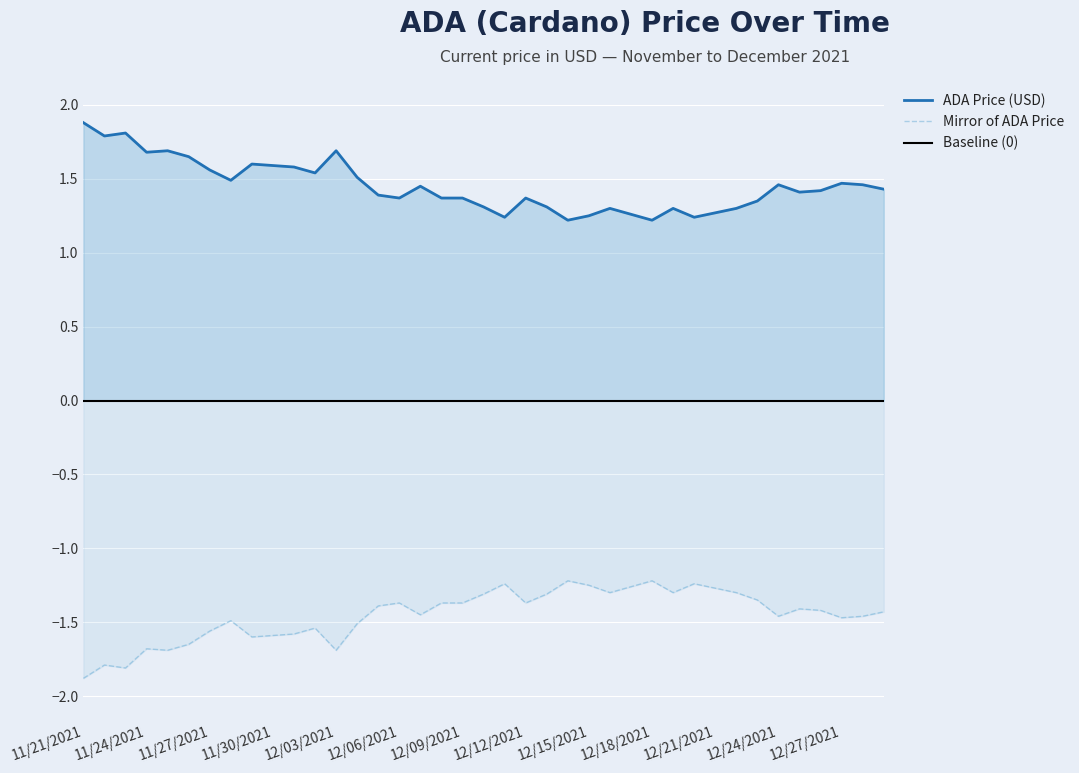

Reading left to right, extract all data points from this chart.

11/21/2021=1.9	11/22/2021=1.8	11/23/2021=1.8	11/24/2021=1.7	11/25/2021=1.7	11/26/2021=1.6	11/27/2021=1.6	11/28/2021=1.5	11/29/2021=1.6	11/30/2021=1.6	12/01/2021=1.6	12/02/2021=1.5	12/03/2021=1.7	12/04/2021=1.5	12/05/2021=1.4	12/06/2021=1.4	12/07/2021=1.4	12/08/2021=1.4	12/09/2021=1.4	12/10/2021=1.3	12/11/2021=1.2	12/12/2021=1.4	12/13/2021=1.3	12/14/2021=1.2	12/15/2021=1.2	12/16/2021=1.3	12/17/2021=1.3	12/18/2021=1.2	12/19/2021=1.3	12/20/2021=1.2	12/21/2021=1.3	12/22/2021=1.3	12/23/2021=1.4	12/24/2021=1.5	12/25/2021=1.4	12/26/2021=1.4	12/27/2021=1.5	12/28/2021=1.5	12/29/2021=1.4